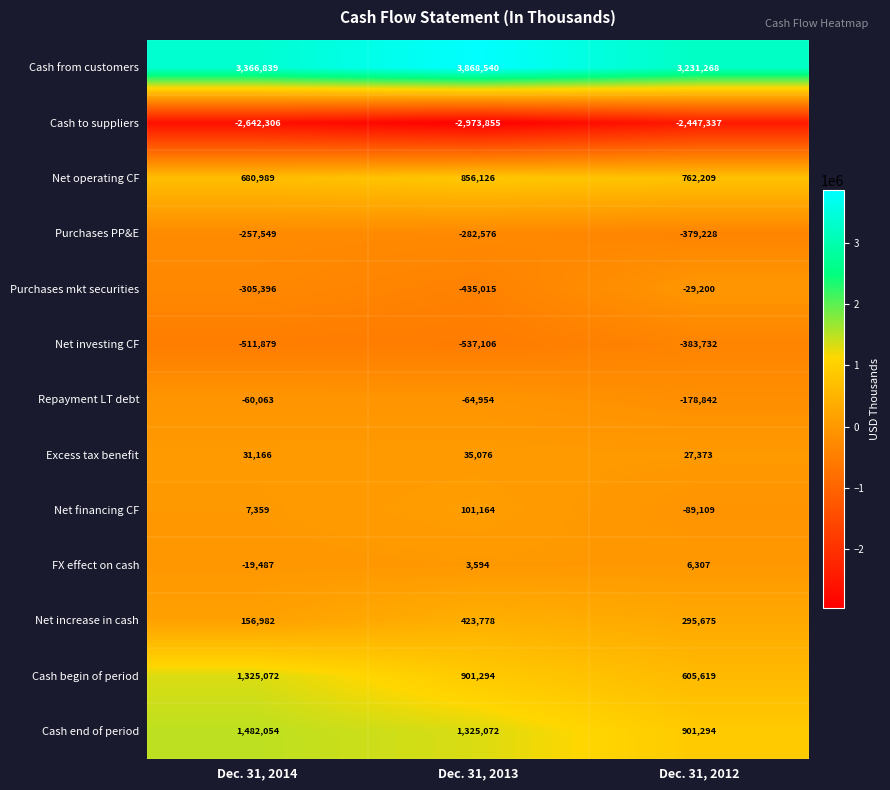

What is the approximate value of Net financing CF at Dec. 31, 2012, to the nearest 100?

-89100